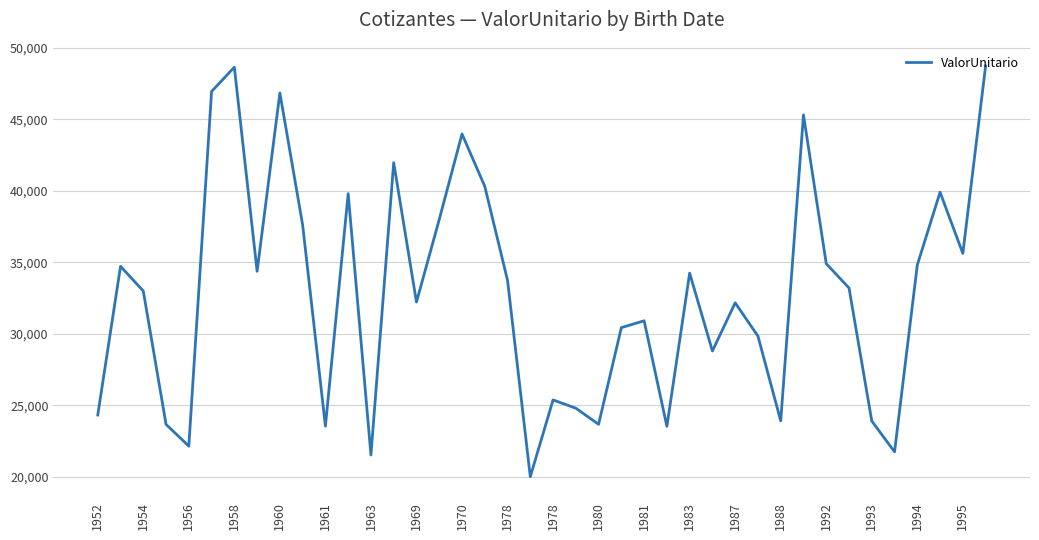

What is the difference between the maximum and minimum values?

28737.6